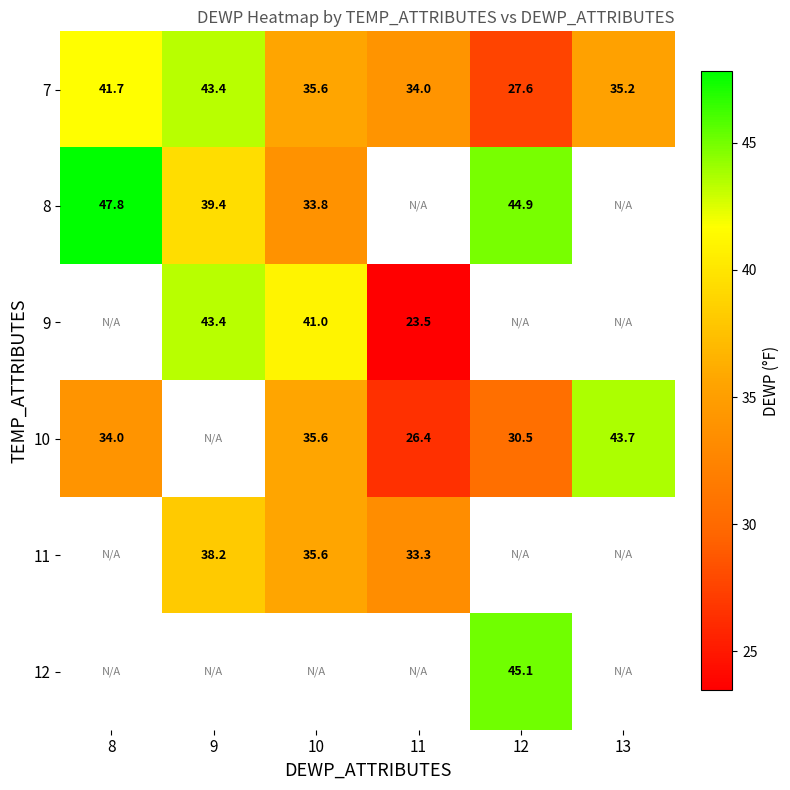

True or false: 7 has a value of 34.0 at 11.

True